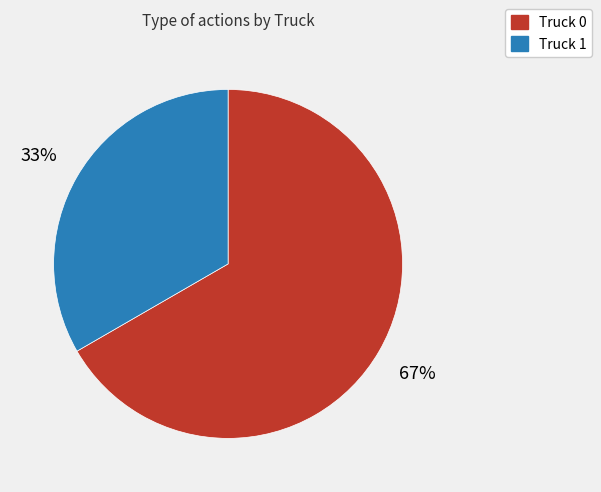

What percentage is the Truck 1 slice, to the nearest percent?

33%